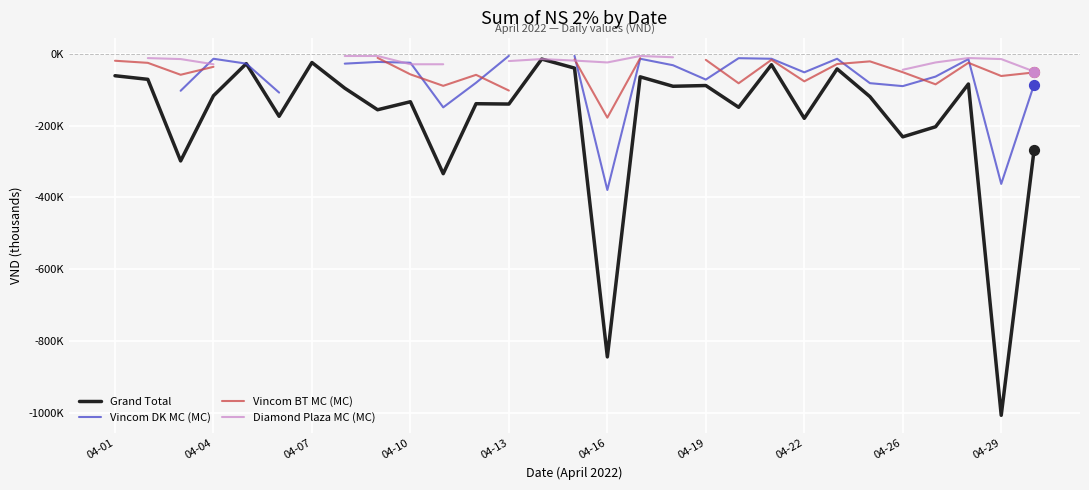

Which series has the widest spread of Y values?

Grand Total